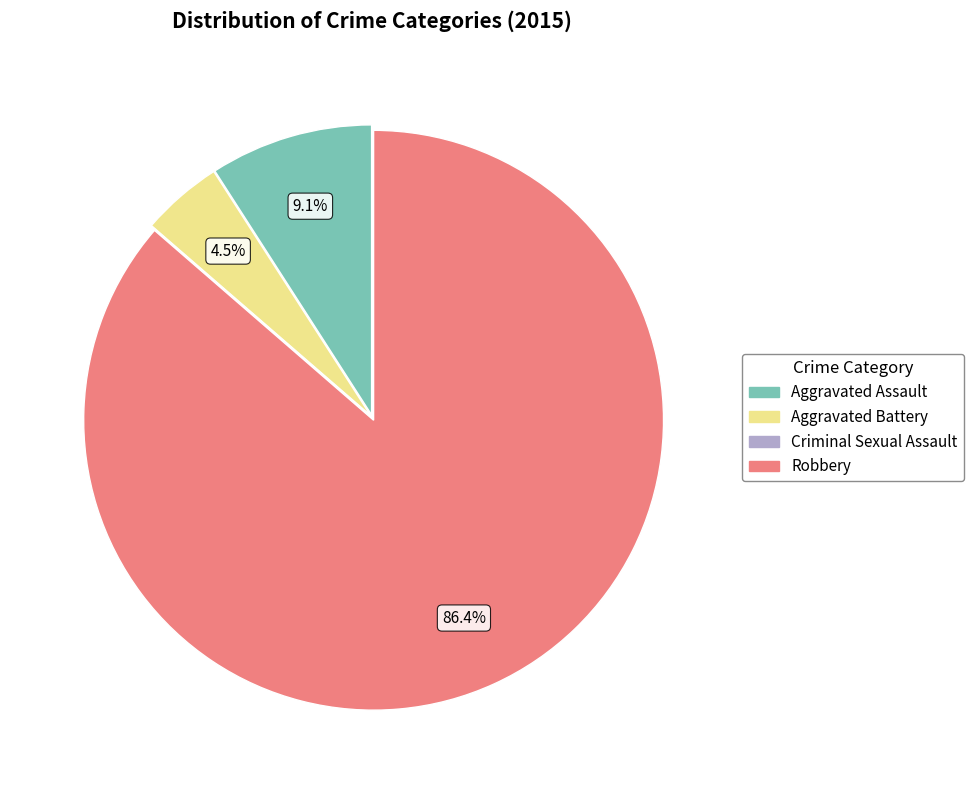

Is there any slice that represents more than half of the pie?

Yes